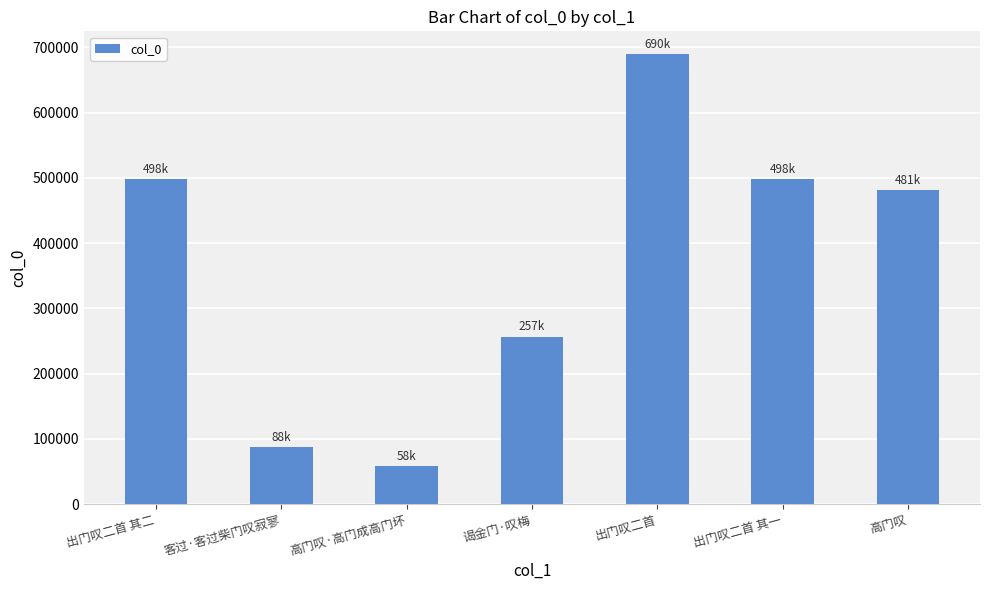

What is the label of the 5th bar from the right?

高门叹·高门成高门坏